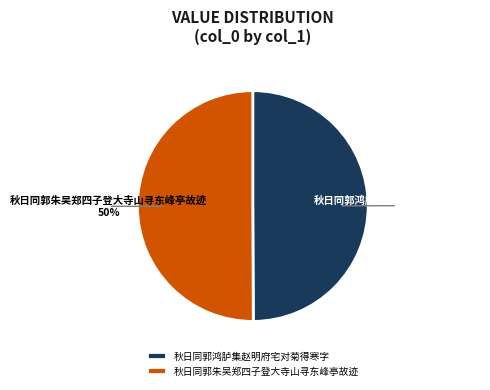

Do 秋日同郭鸿胪集赵明府宅对菊得寒字 and 秋日同郭朱吴郑四子登大寺山寻东峰亭故迹 together represent more than half of the pie?

Yes